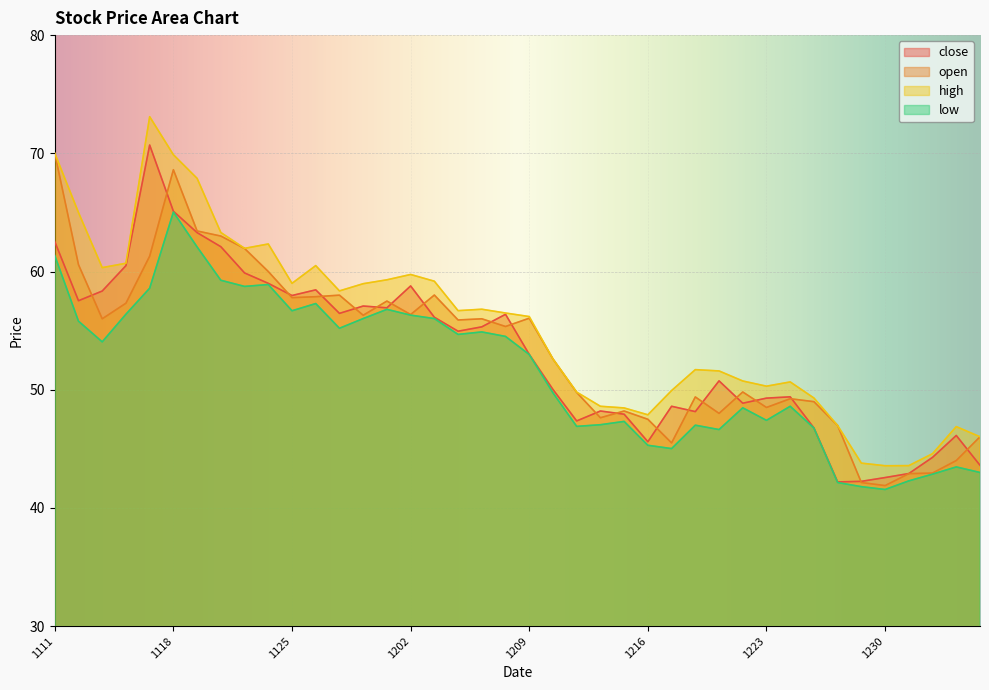

True or false: low and high intersect in this chart.

False